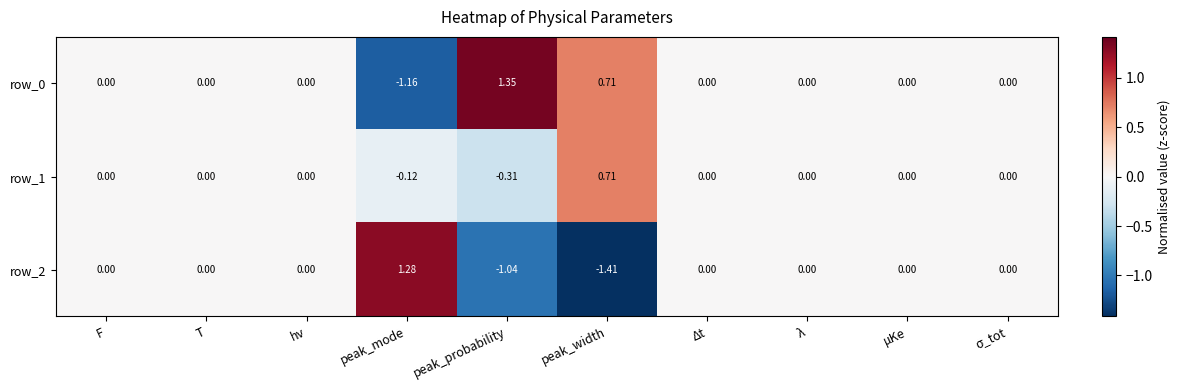

Which category has the highest value across all series?

peak_probability